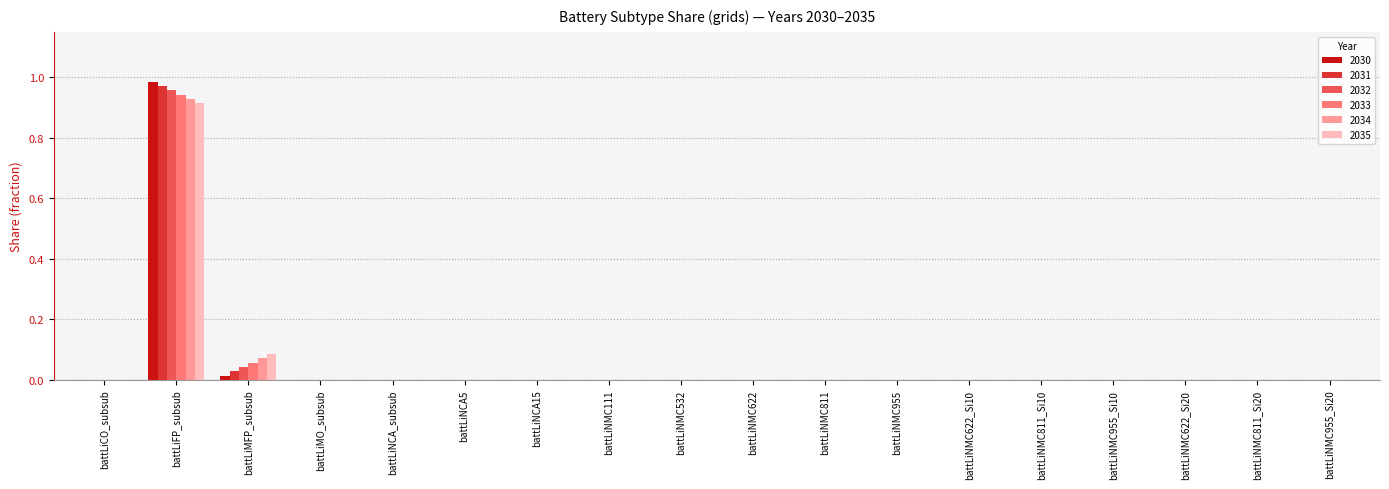

True or false: 2033 has a value of 0.0 at battLiNMC622_Si10.

True